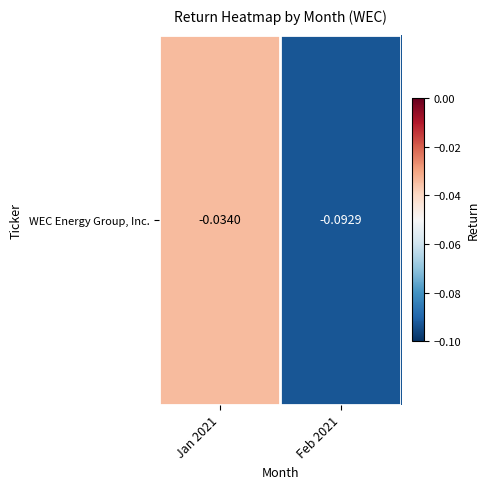

What is the change in value from Jan 2021 to Feb 2021?

-0.1